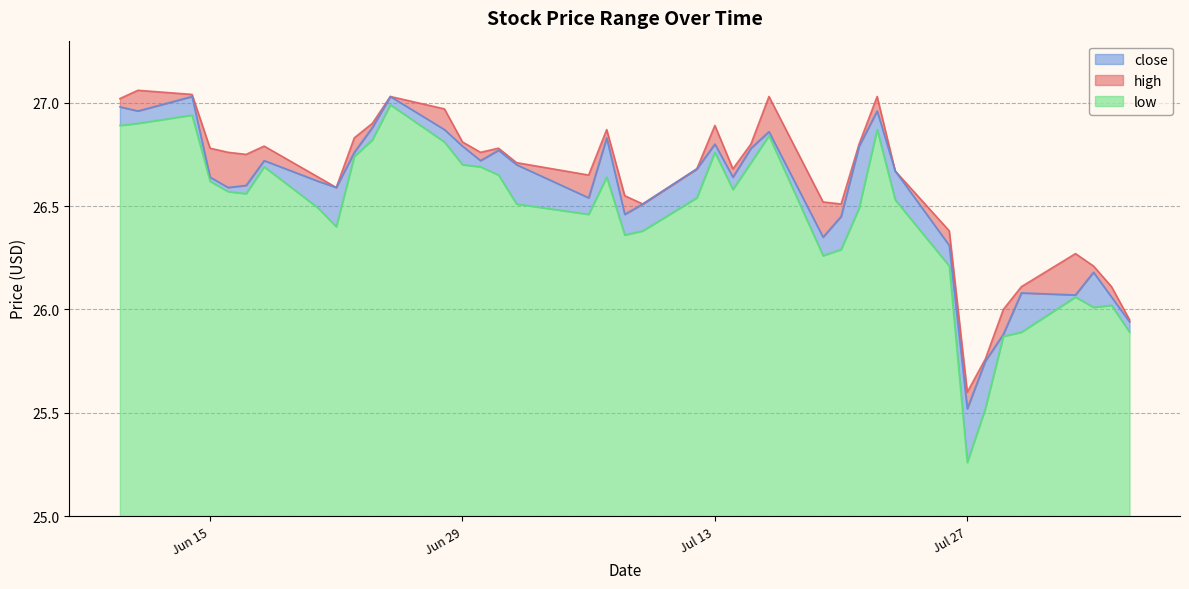

What is the maximum value shown in the chart?

27.1